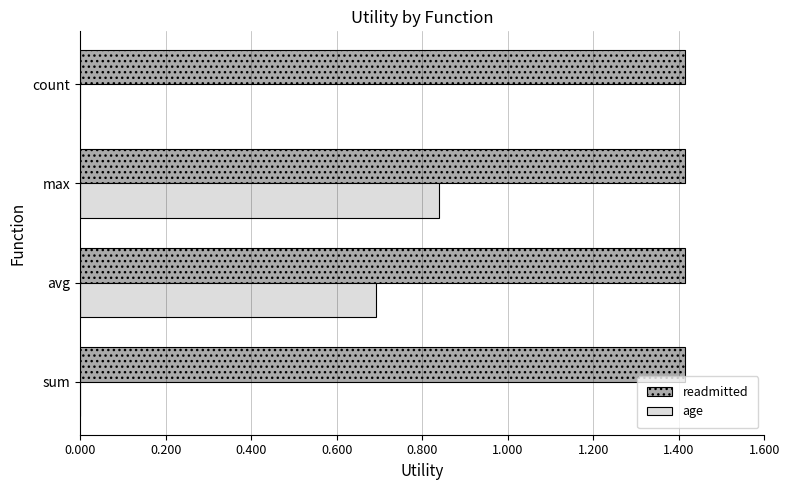

What is the highest value of the readmitted series?

1.4